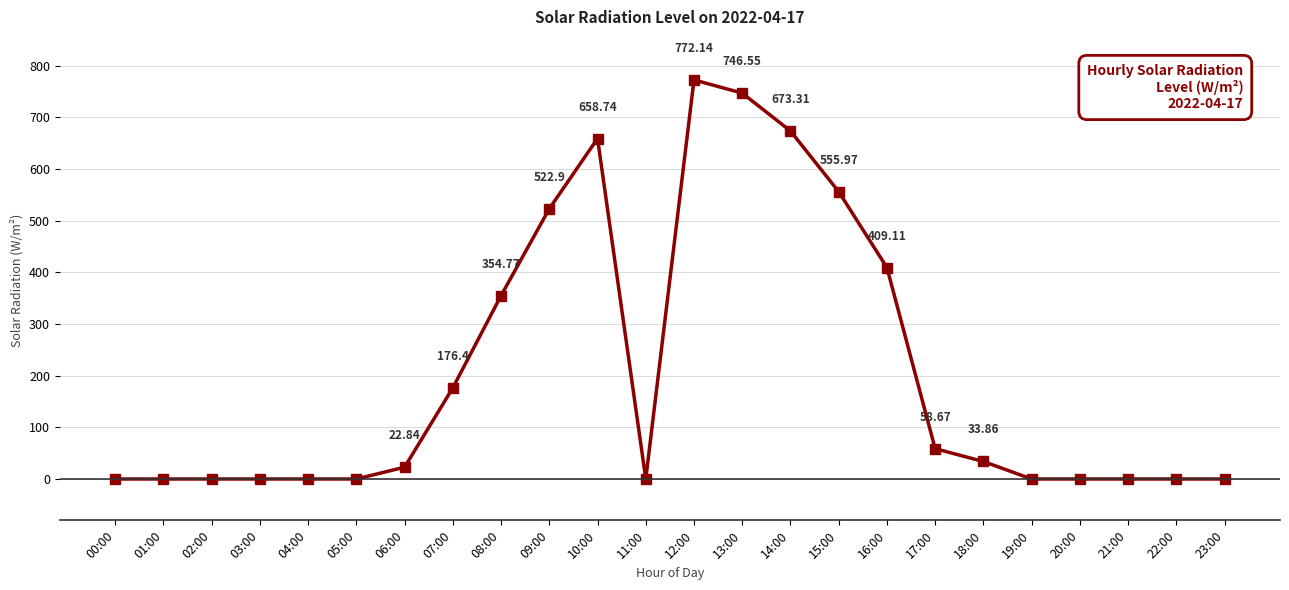

How many data points does each series have?

24